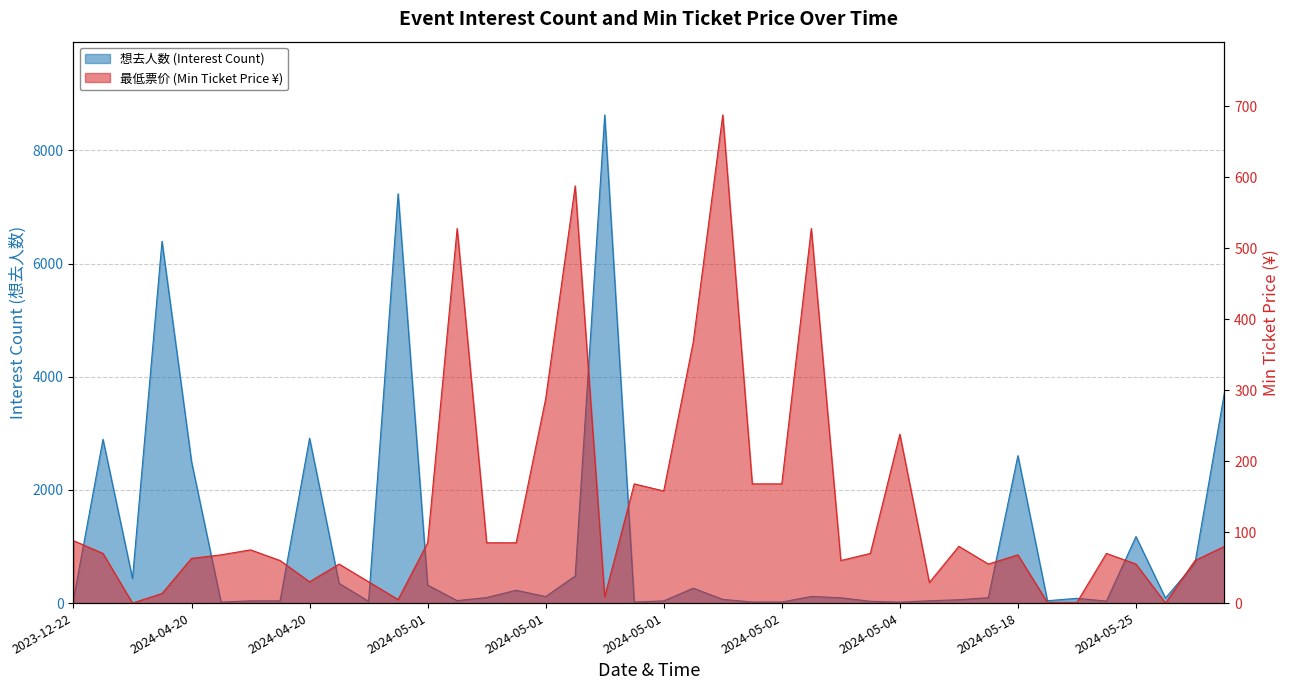

Rank the series at 2024-04-20 from highest to lowest value.

想去人数 (Interest Count), 最低票价 (Min Ticket Price ¥)